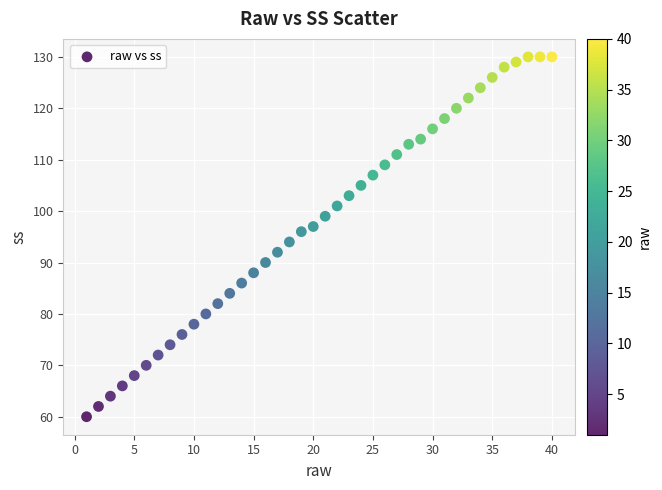

What is the range of Y values (max minus min)?

70